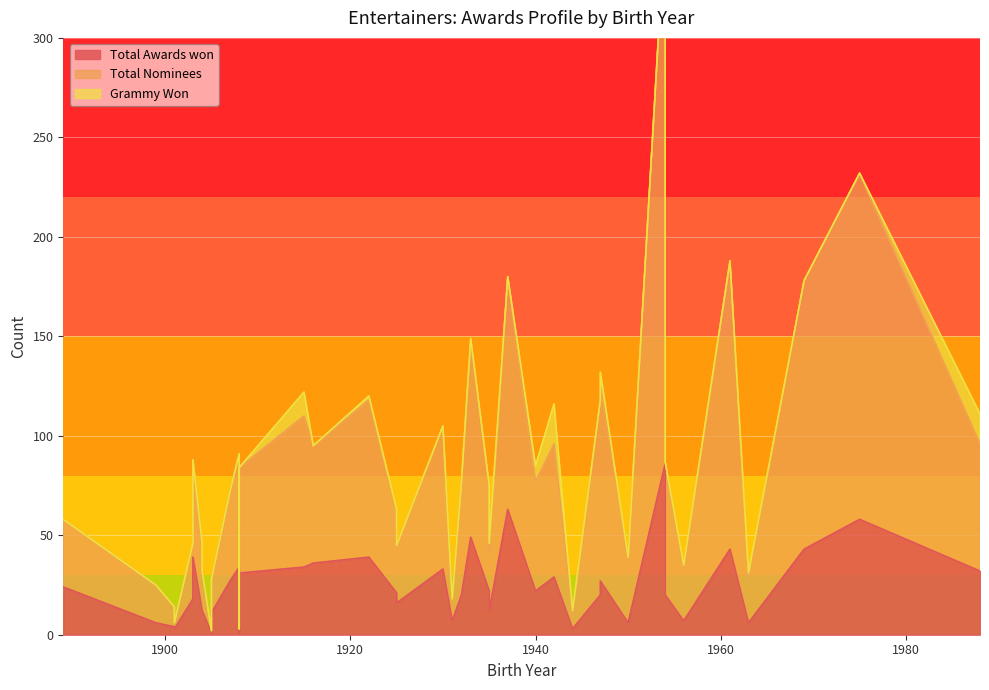

The Total Awards won series shows 39 at 1922. True or false?

True